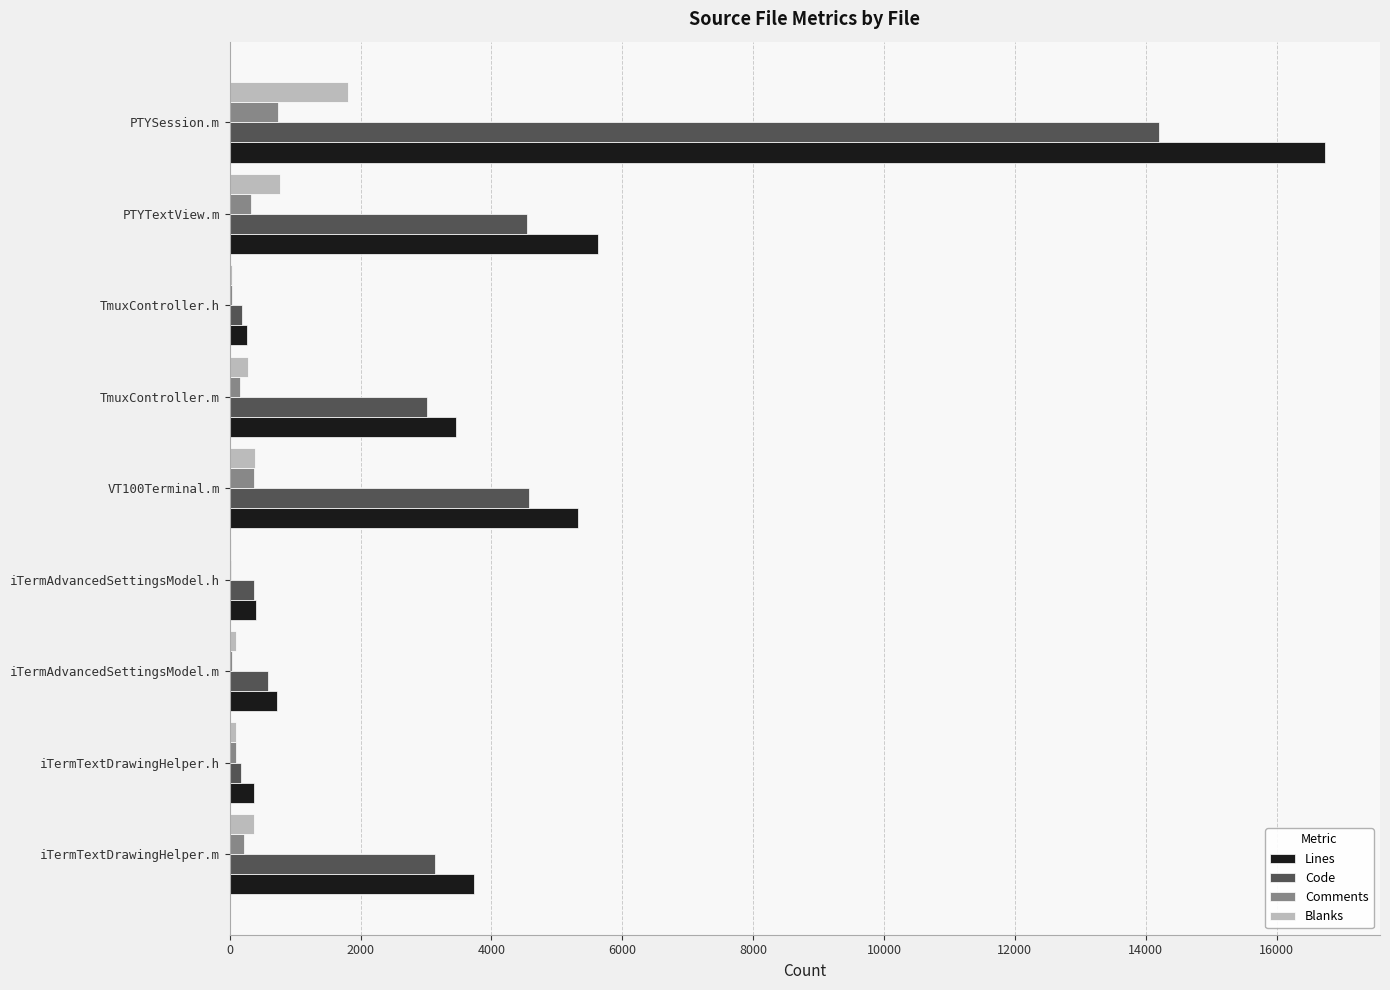

Between iTermAdvancedSettingsModel.h and VT100Terminal.m, which series saw the biggest shift?

Lines